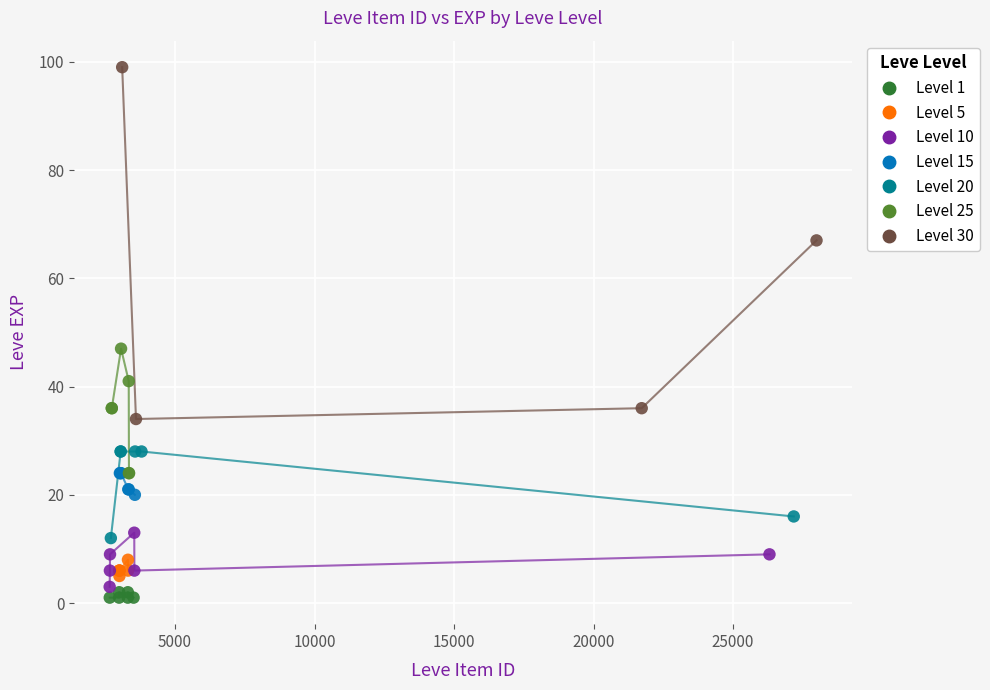

Which series reaches the maximum Y coordinate?

Level 30